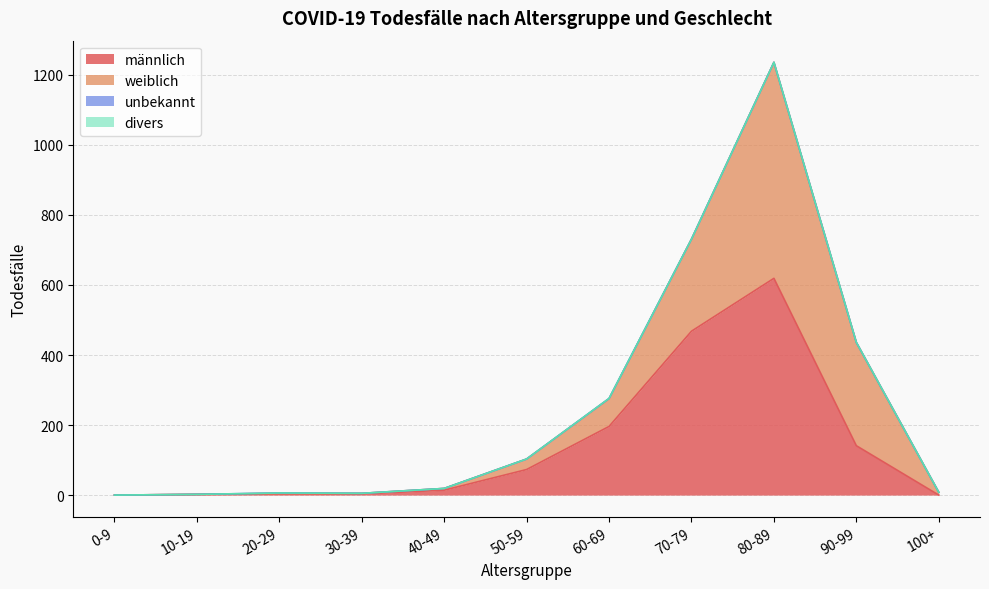

True or false: unbekannt has a value of 0 at 60-69.

False